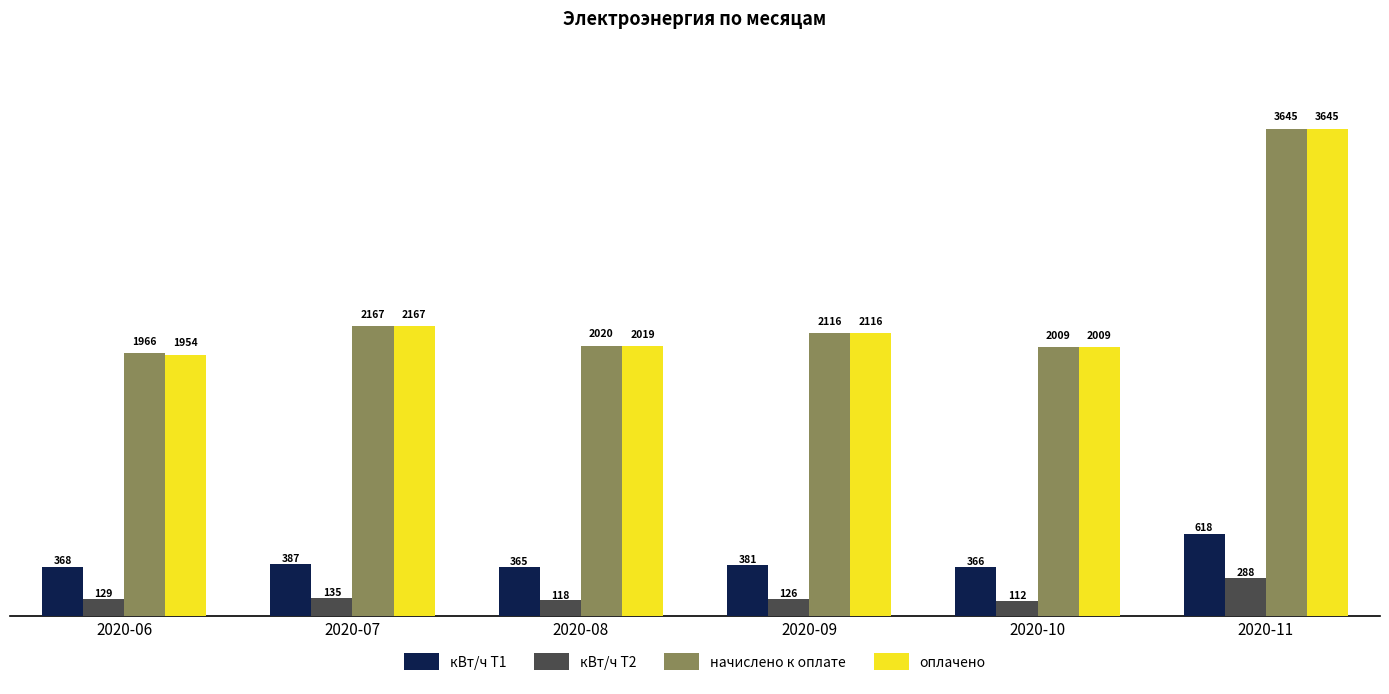

What is the sum of all оплачено values?

13910.4